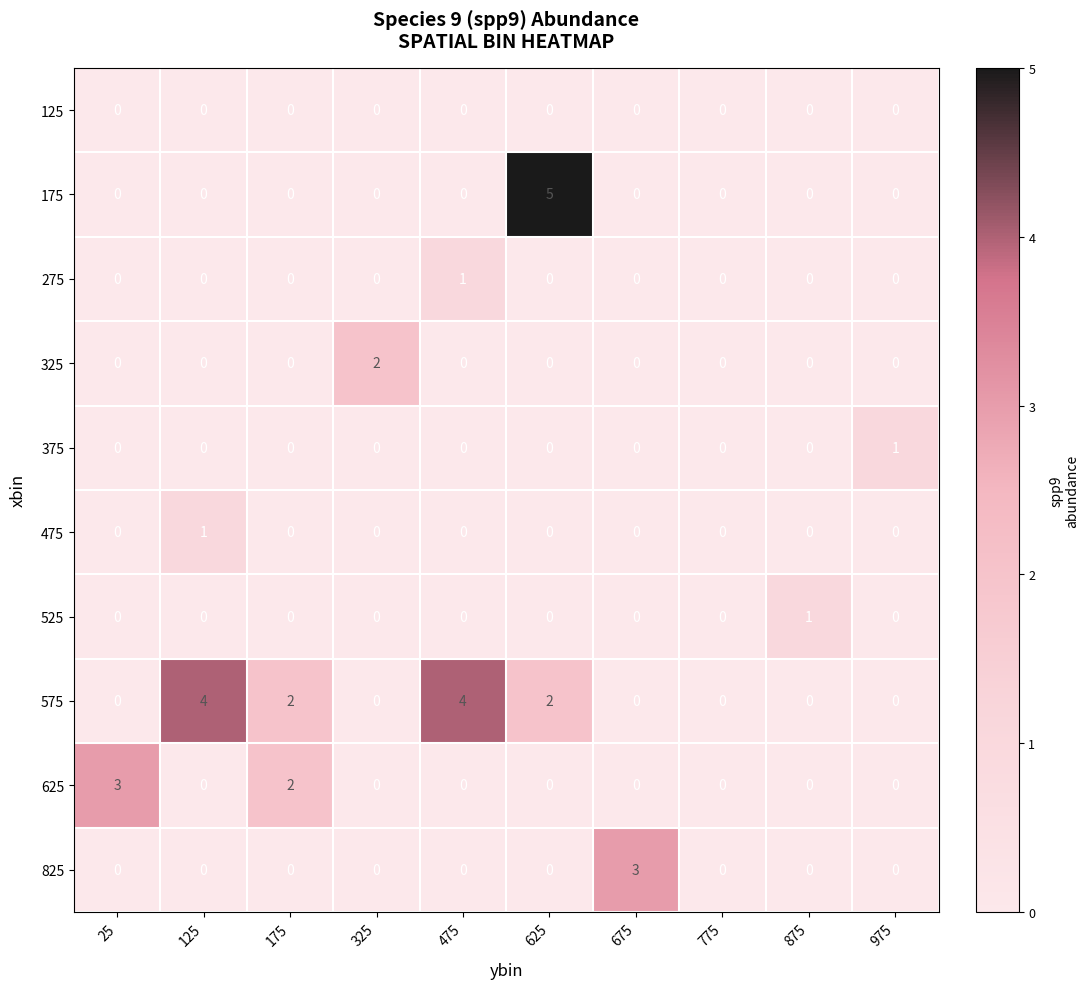

How many distinct data groups are displayed?

10